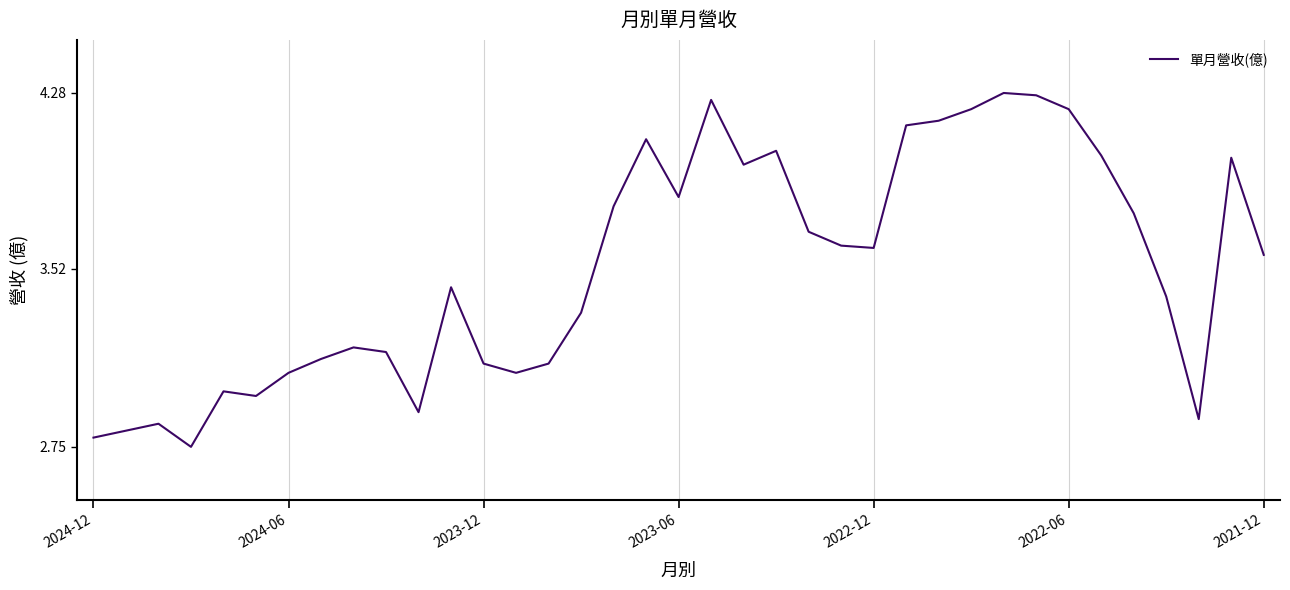

What is the difference between the maximum and minimum values?

1.5